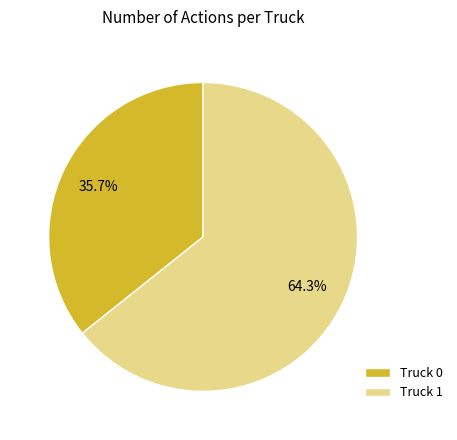

To the nearest percent, what is the average slice percentage?

50%